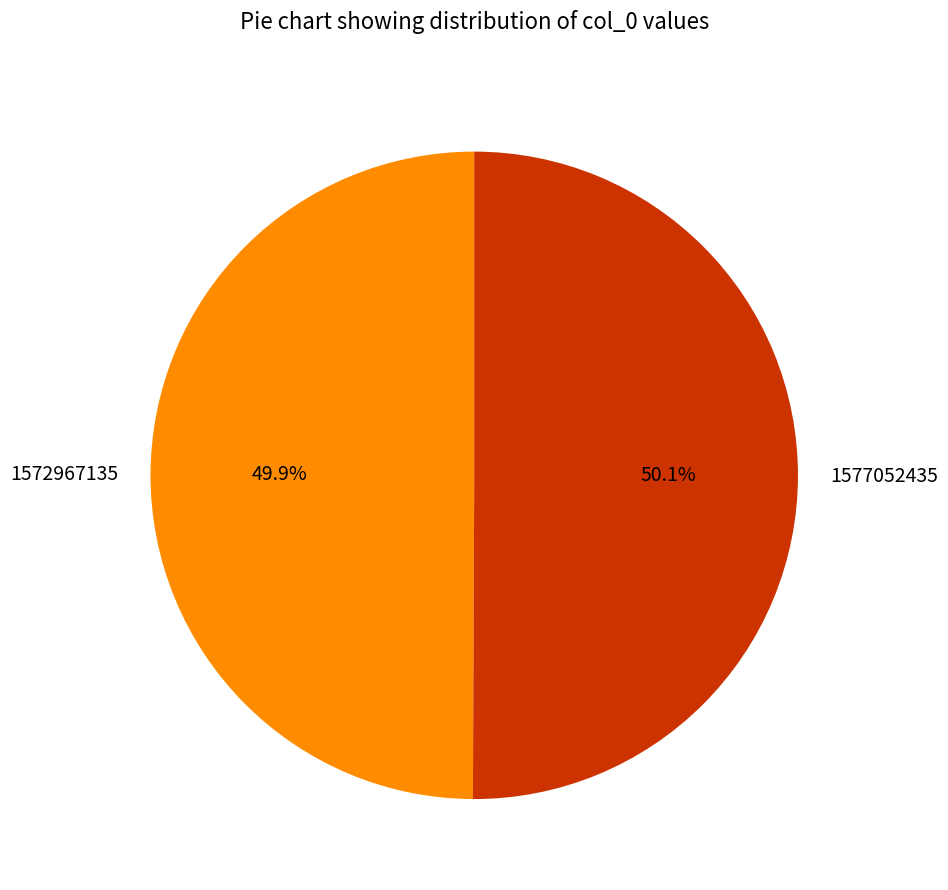

Does any single category account for the majority?

Yes